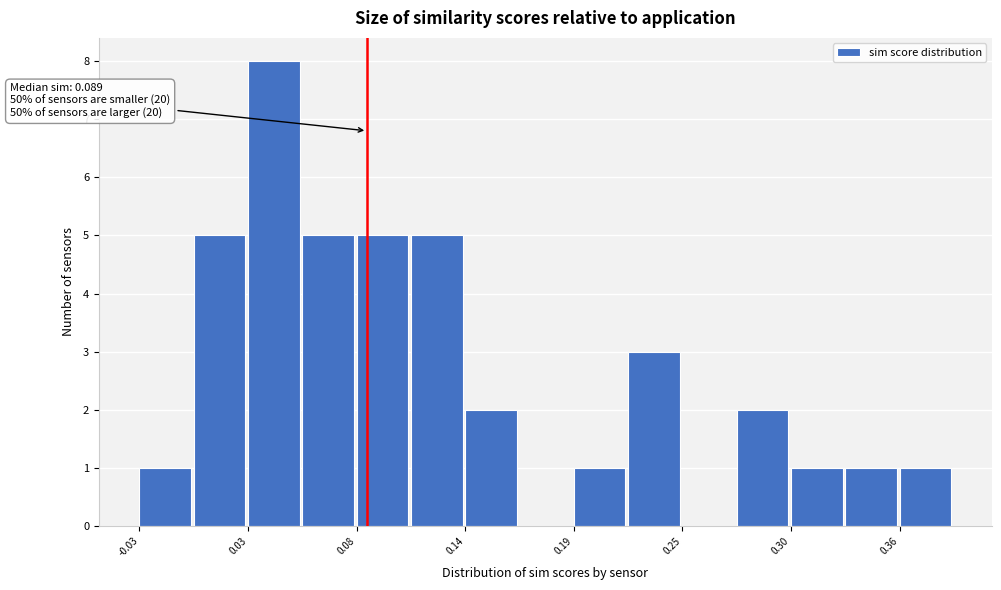

Around what value on the x-axis is the tallest bar? Give the approximate position of its centre, as read against the axis.

0.04